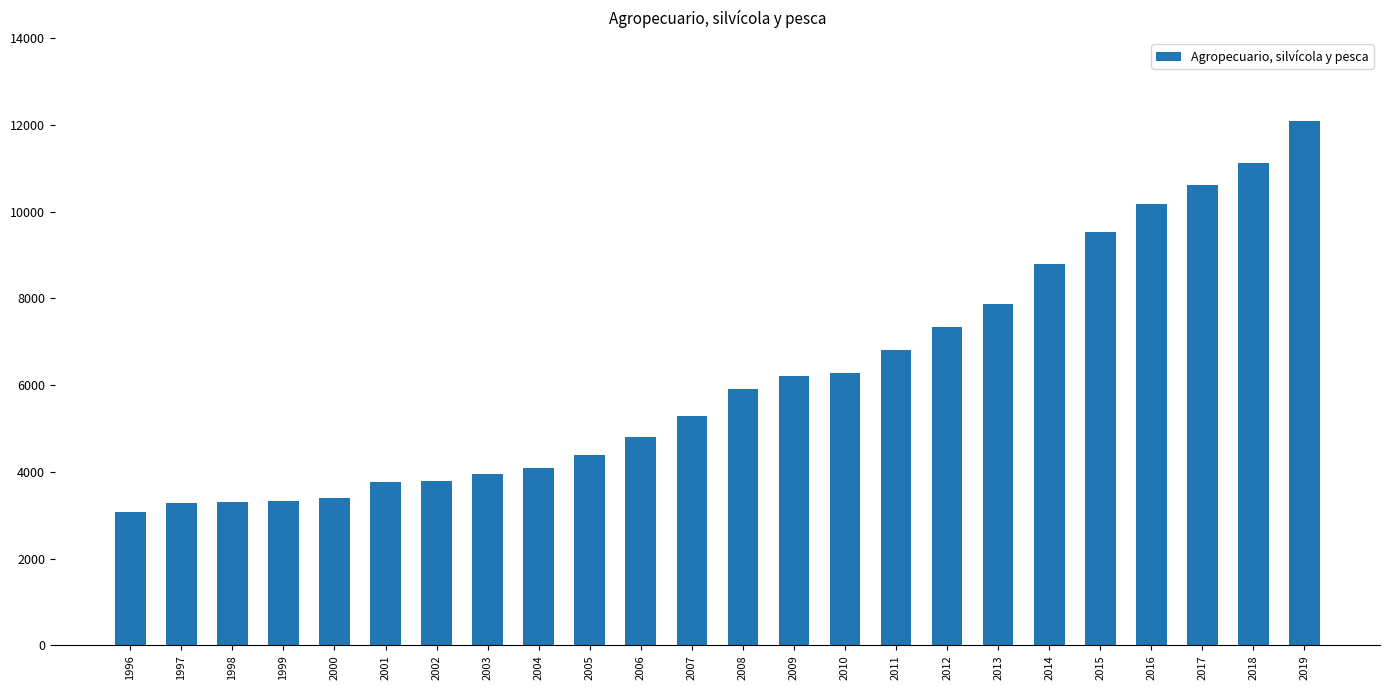

How many distinct data groups are displayed?

1